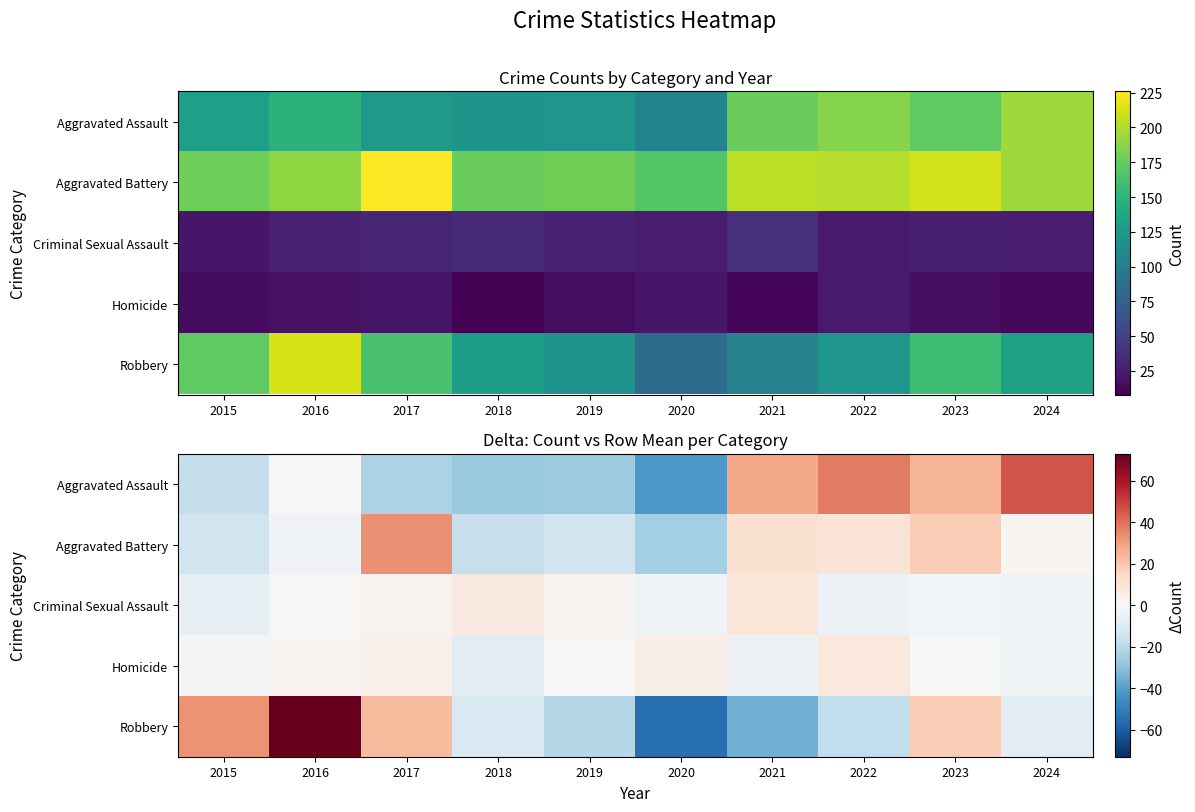

What is the minimum value shown in the chart?

-54.9